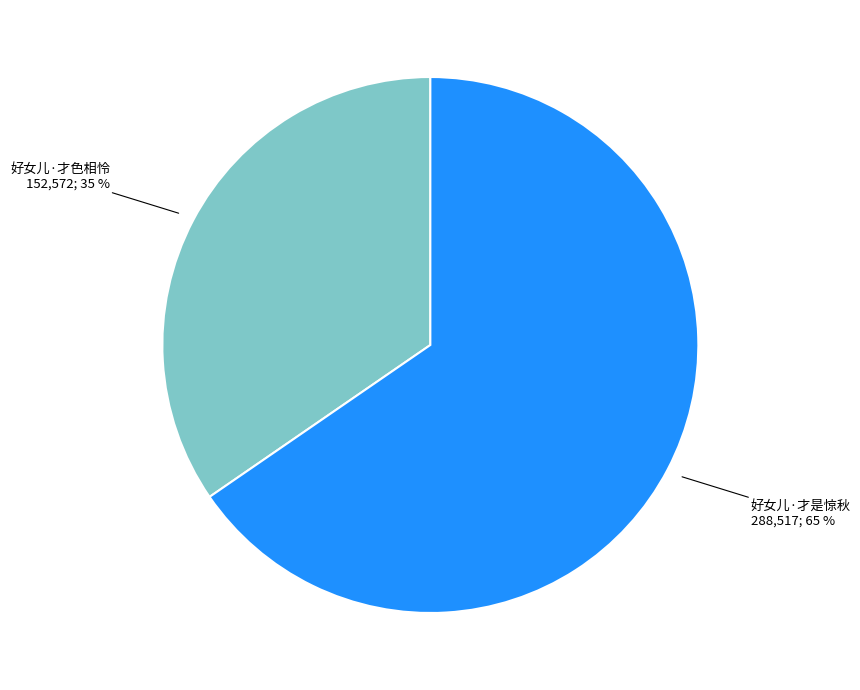

Is there any slice that represents more than half of the pie?

Yes